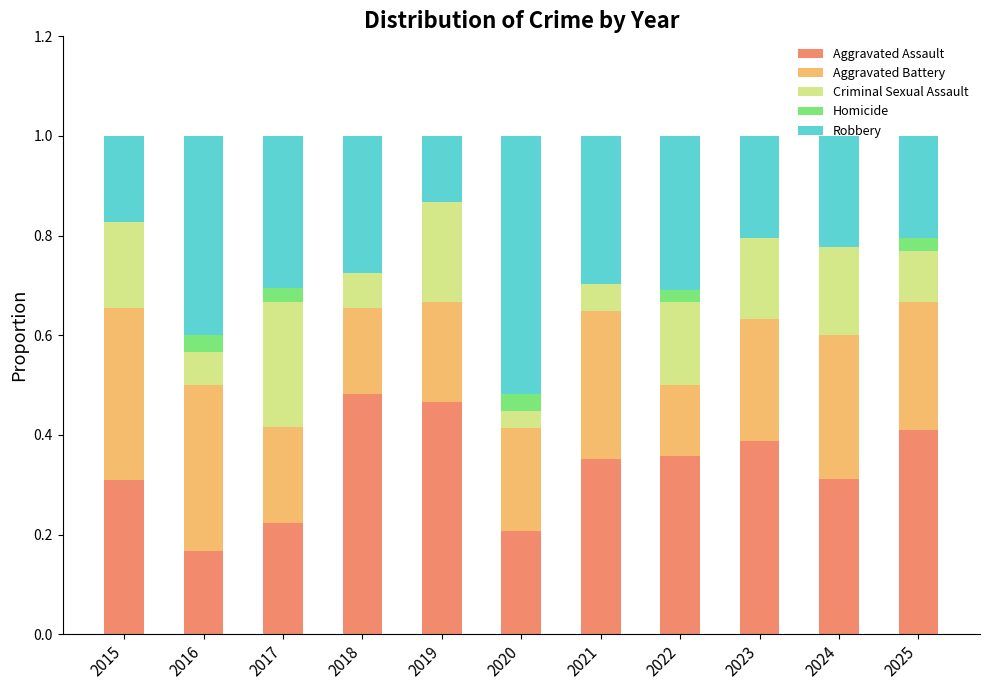

What is the total value across all series at 2020?

1.0